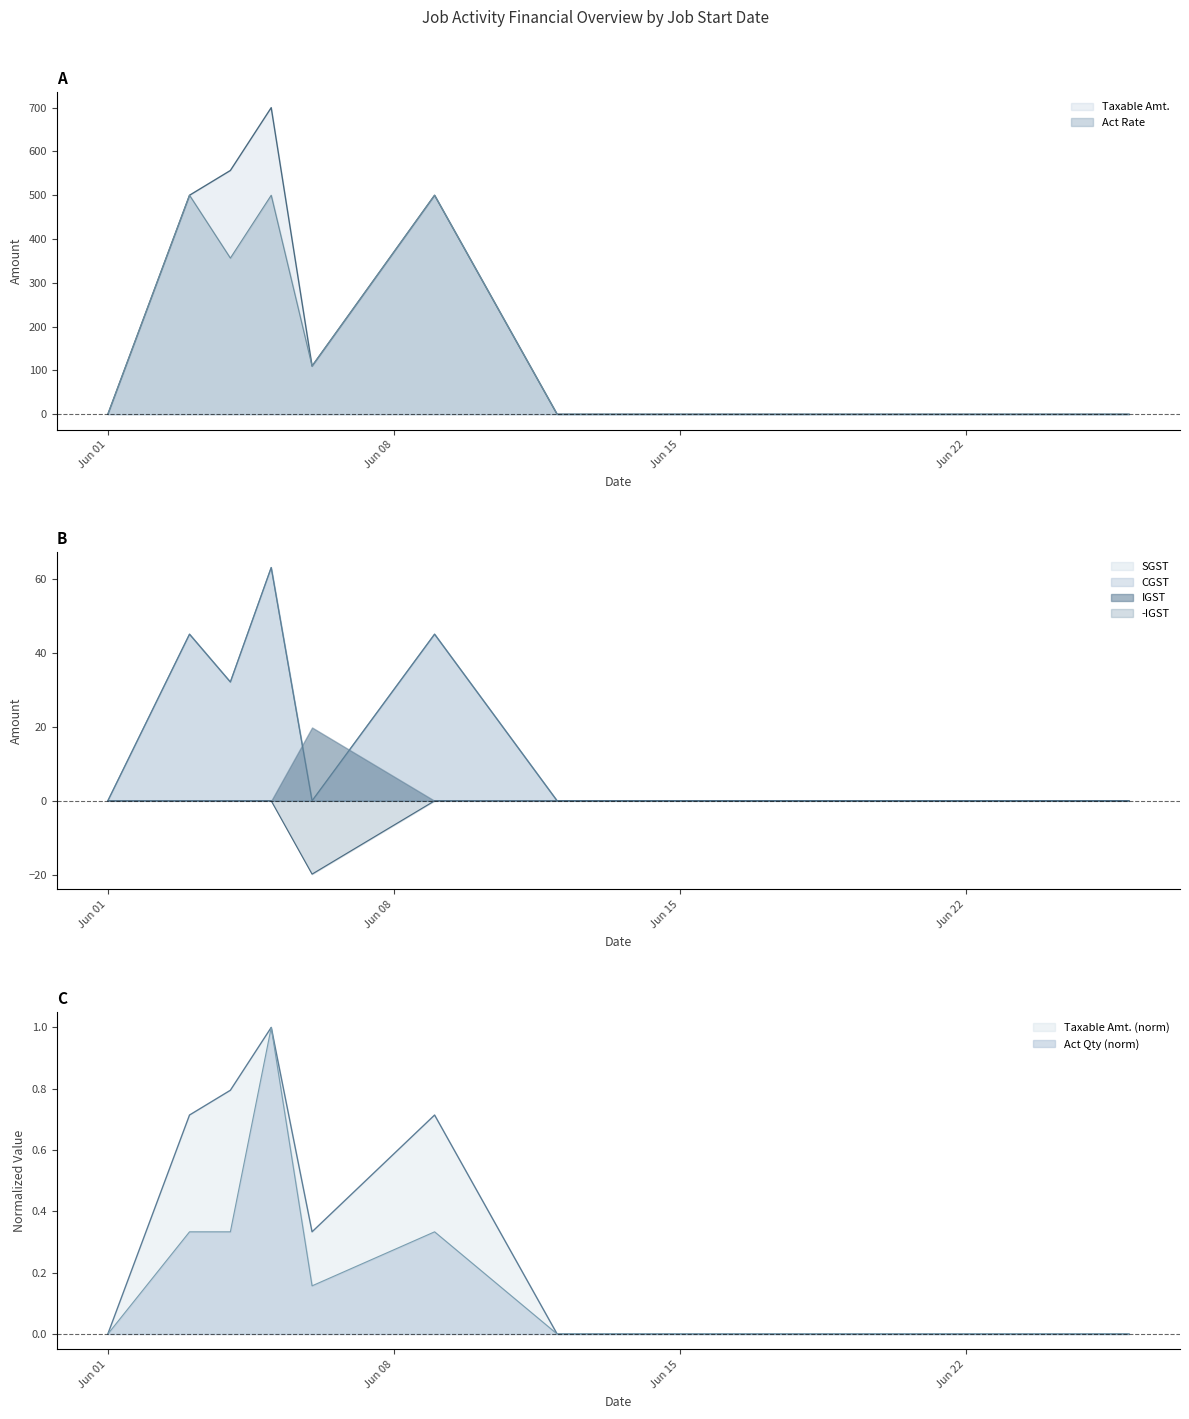

The Act Rate series shows 656.1 at 2025-06-09. True or false?

False